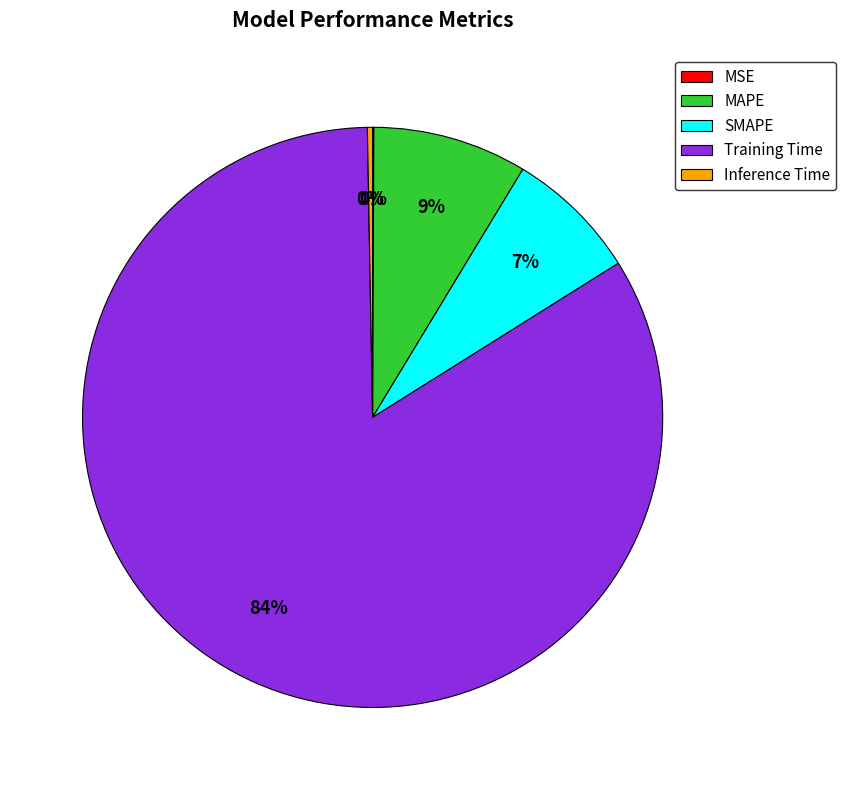

Which slice is the largest?

Training Time